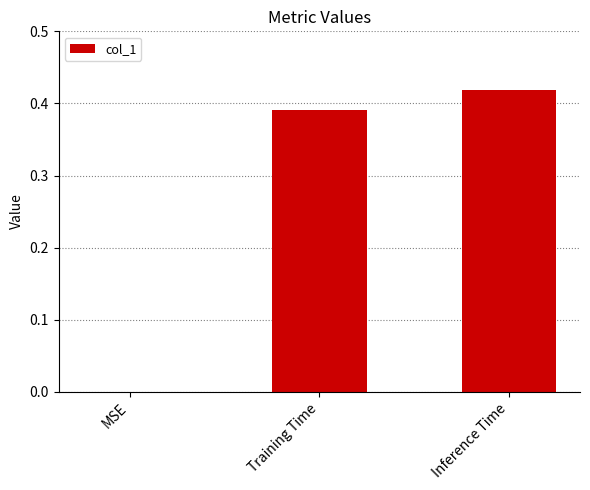

Between MSE and Inference Time, which is larger?

Inference Time